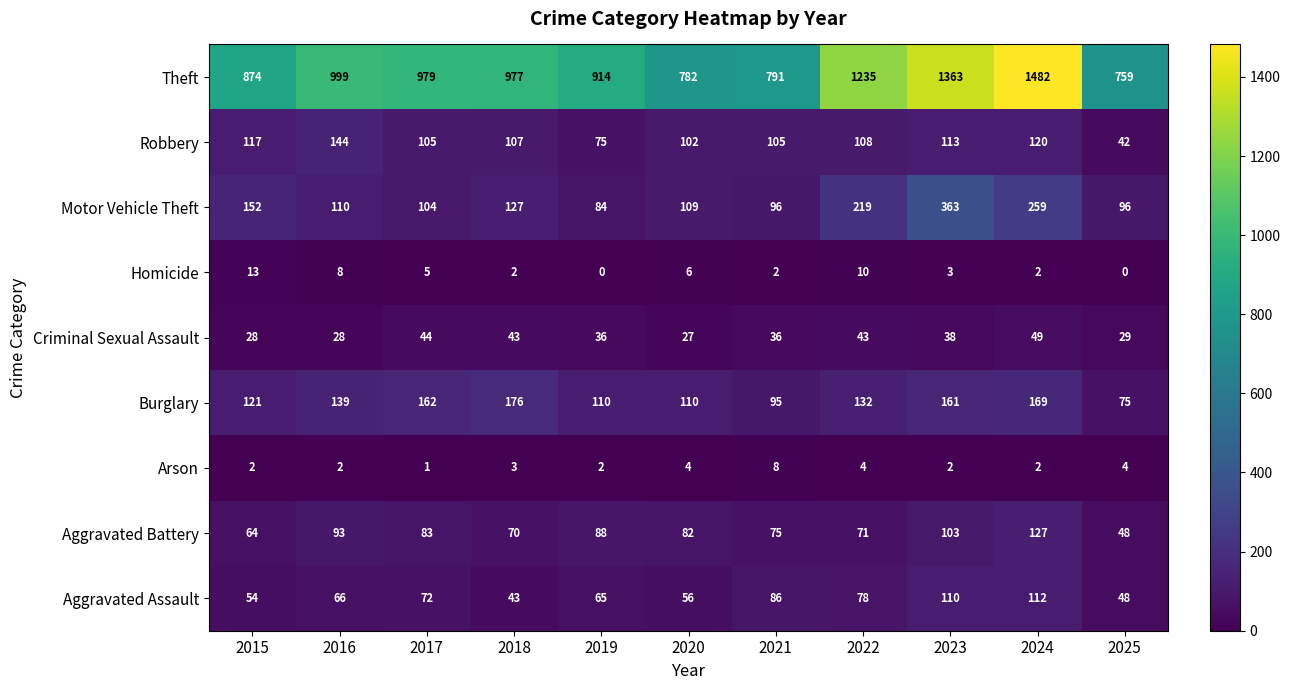

What is the greatest value displayed?

1482